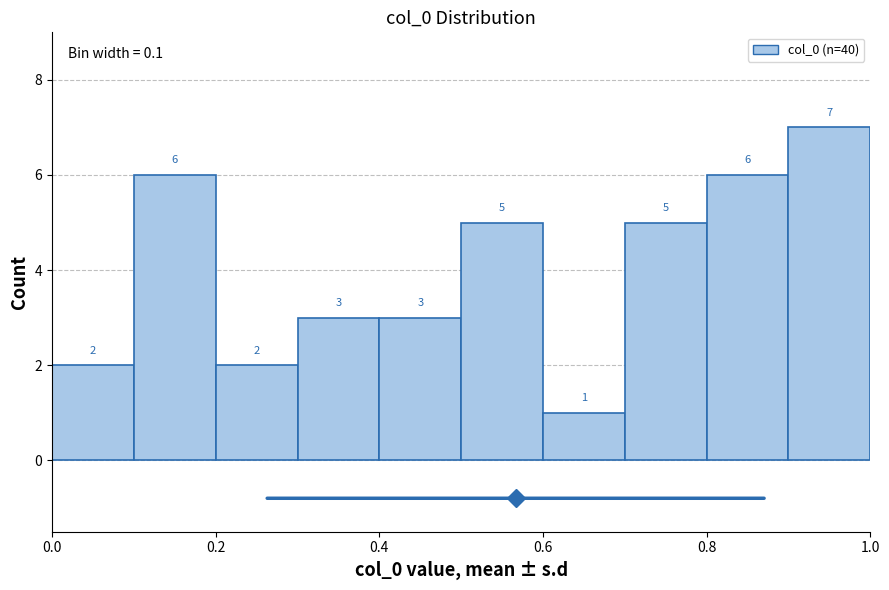

Over which range of the x-axis is the bar tallest?

0.9 to 1.0